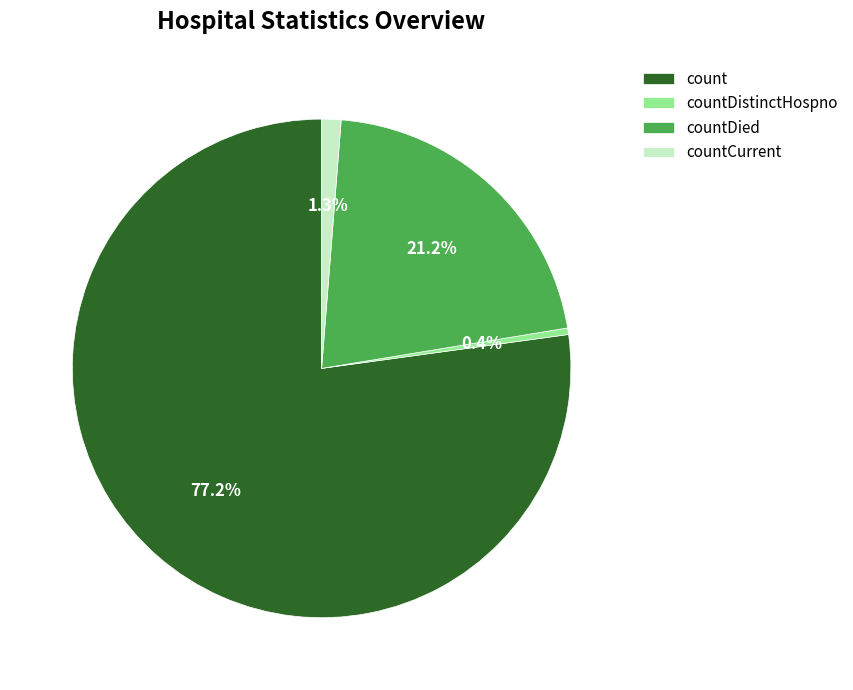

The countDied slice represents 21% of the pie. True or false?

True